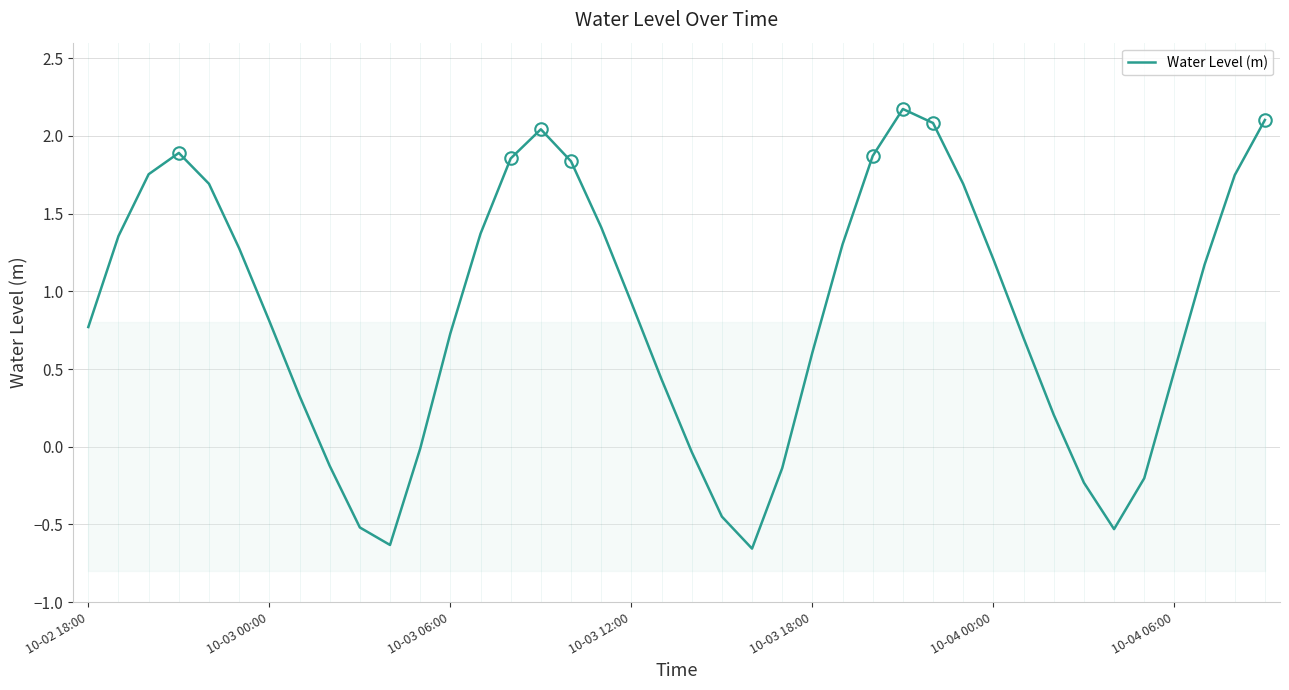

What is the difference between the values at 32 and 31?

0.5